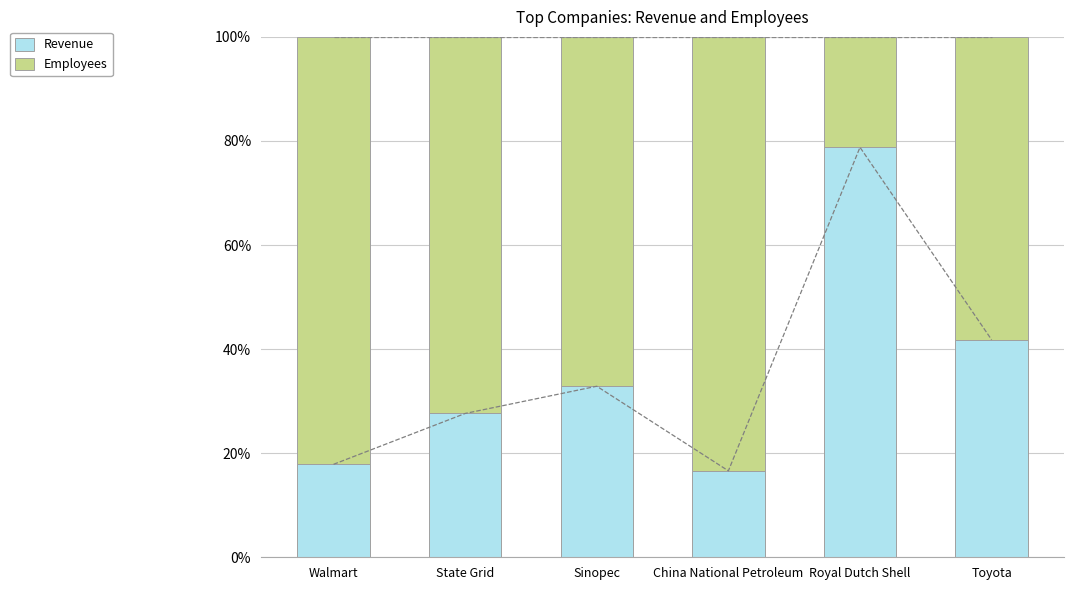

List the series in order of their peak value, highest first.

Employees, Revenue